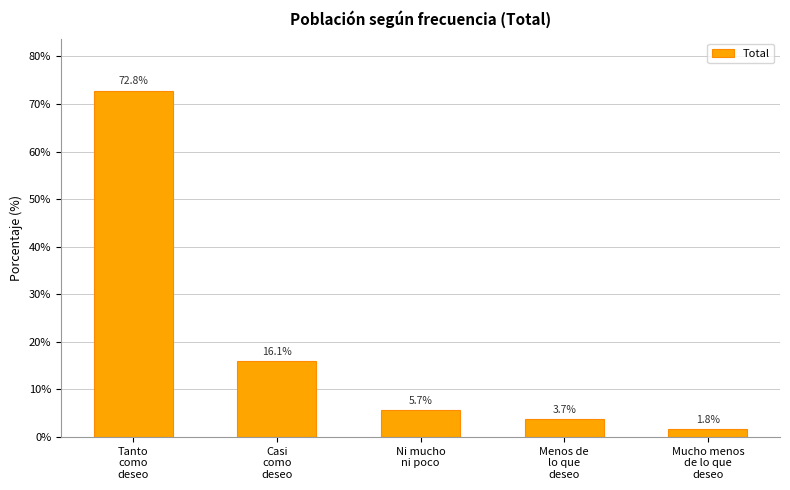

Approximately how many times larger is the value at Tanto
como
deseo compared to Casi
como
deseo?

4.5